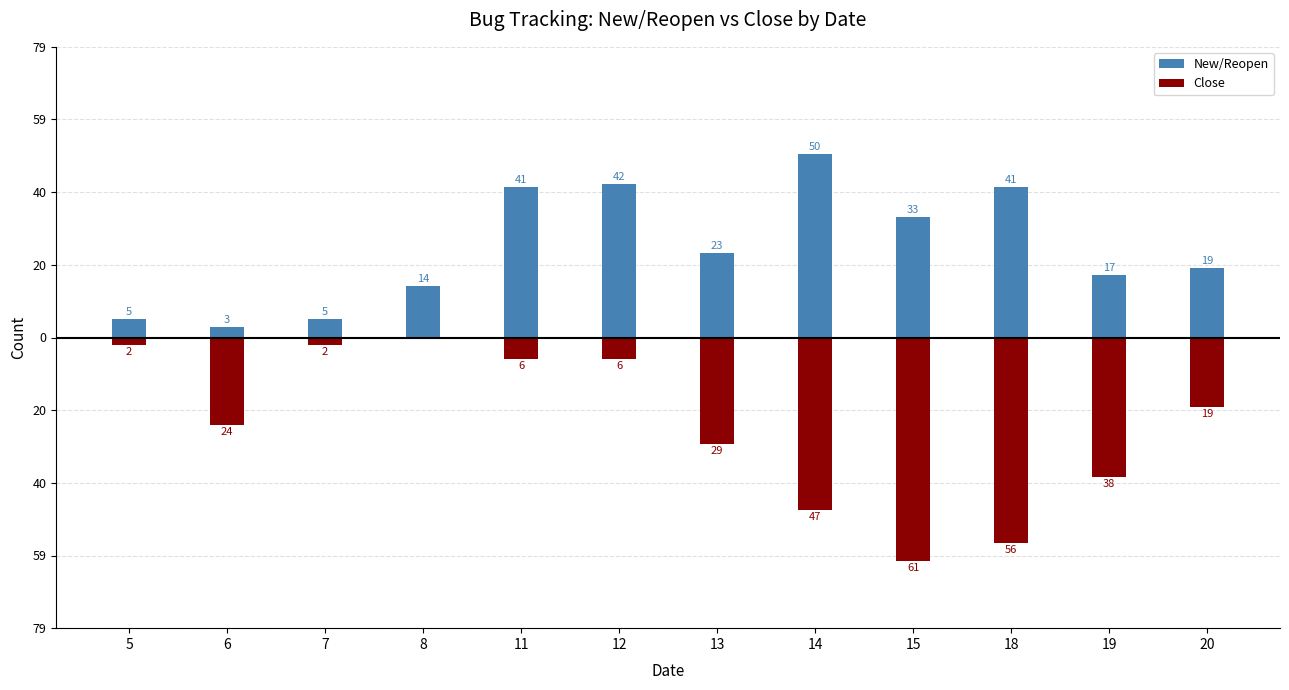

What is the greatest value displayed?

50